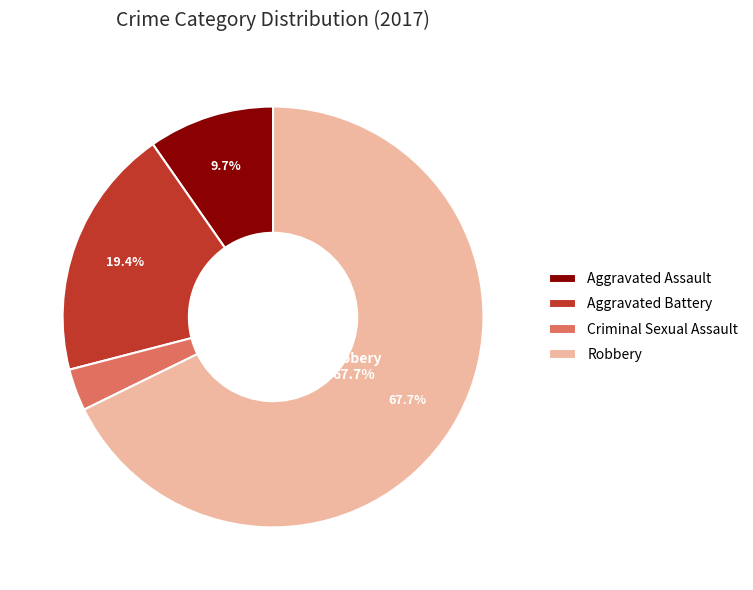

To the nearest percent, what is the combined percentage of Criminal Sexual Assault and Aggravated Battery?

23%